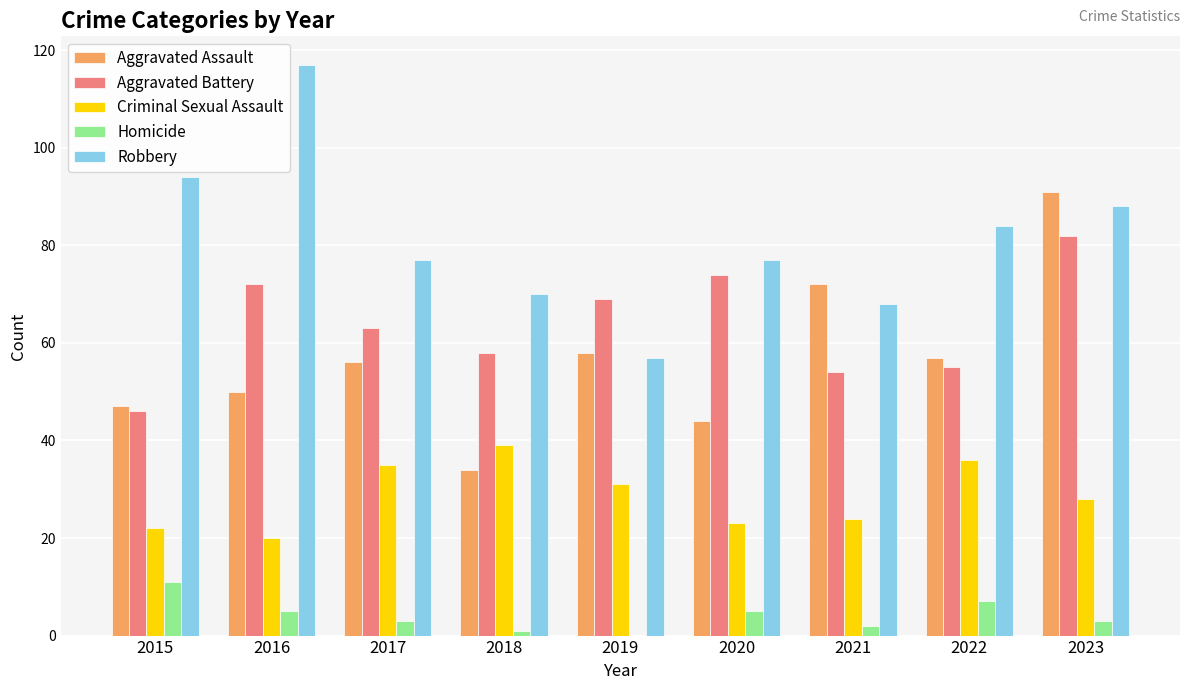

Count the number of categories in the chart.

9